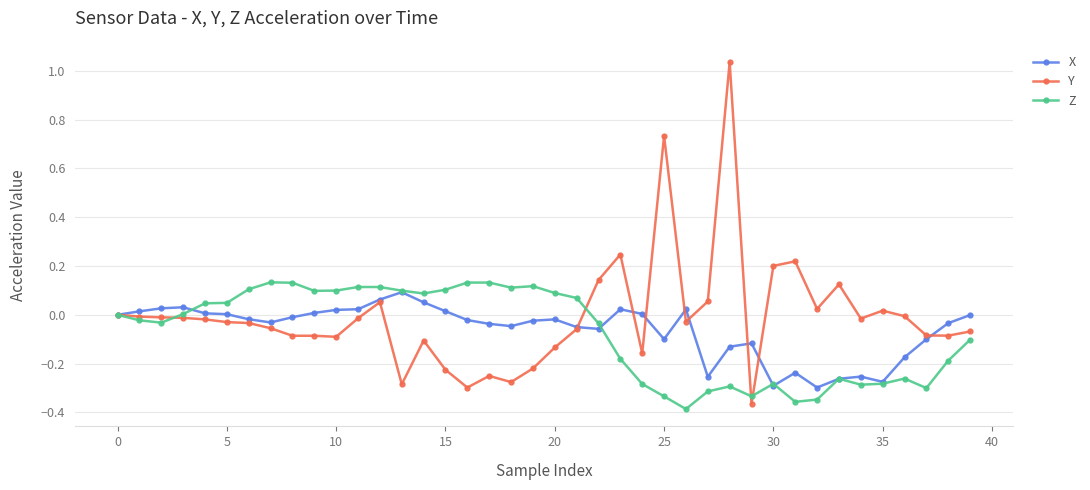

Which series has the widest spread of values?

Y